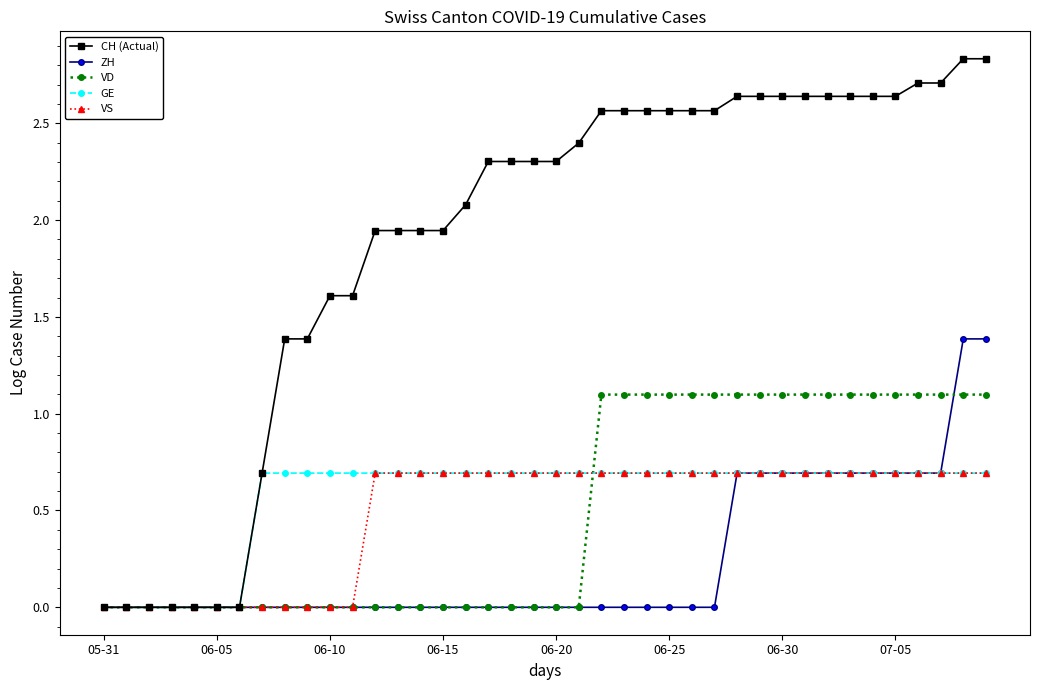

Which series has the largest total across all categories?

CH (Actual)